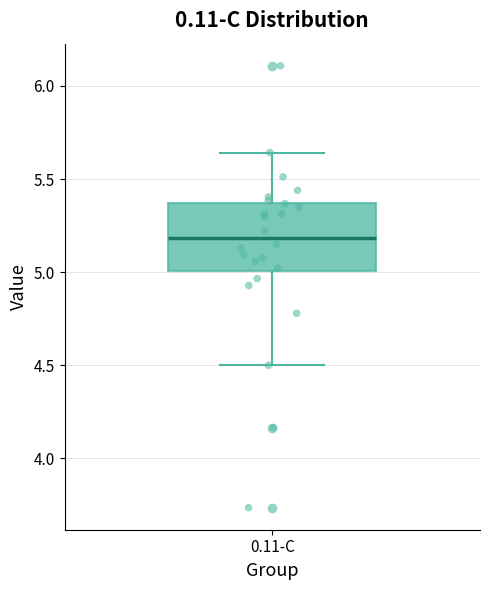

Read this box plot against the y-axis: the position of the median line, the range covered by the box, and the ends of both whiskers. The values are not printed on the chart, so give them approximately, as read against the axis.

median 5.20, box 5.00 to 5.35, whiskers 4.50 to 5.65